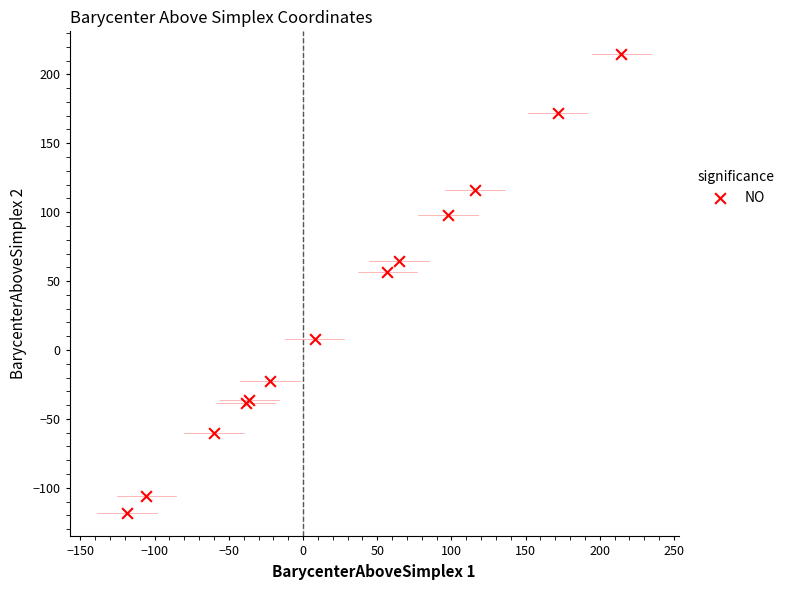

What Y value in the scatter plot is closest to 47?

56.9